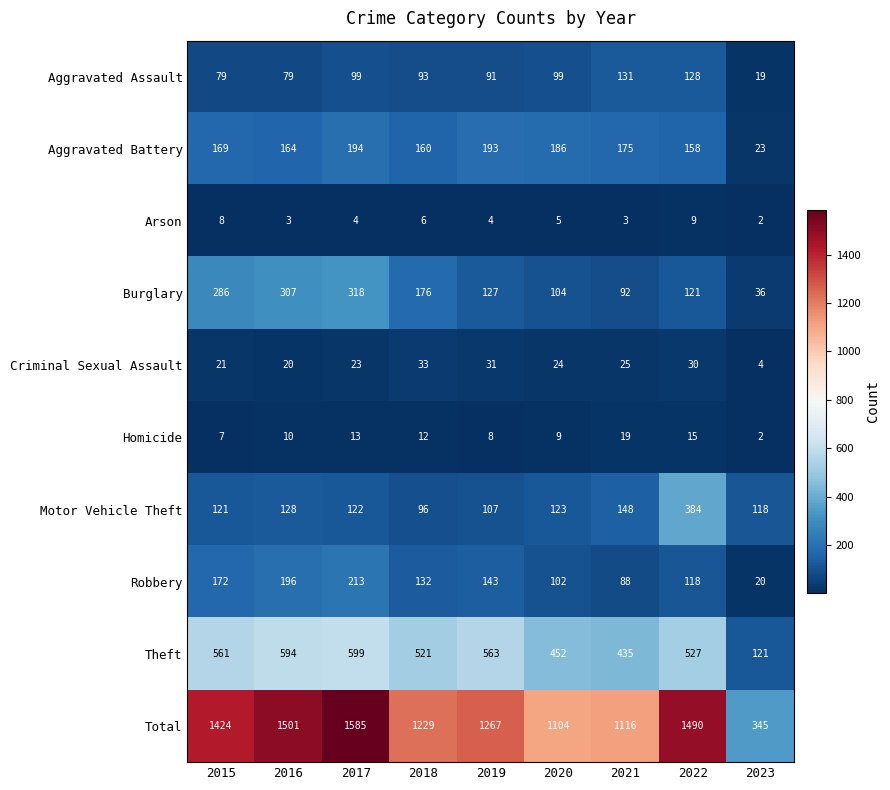

What is the maximum value shown in the chart?

1585